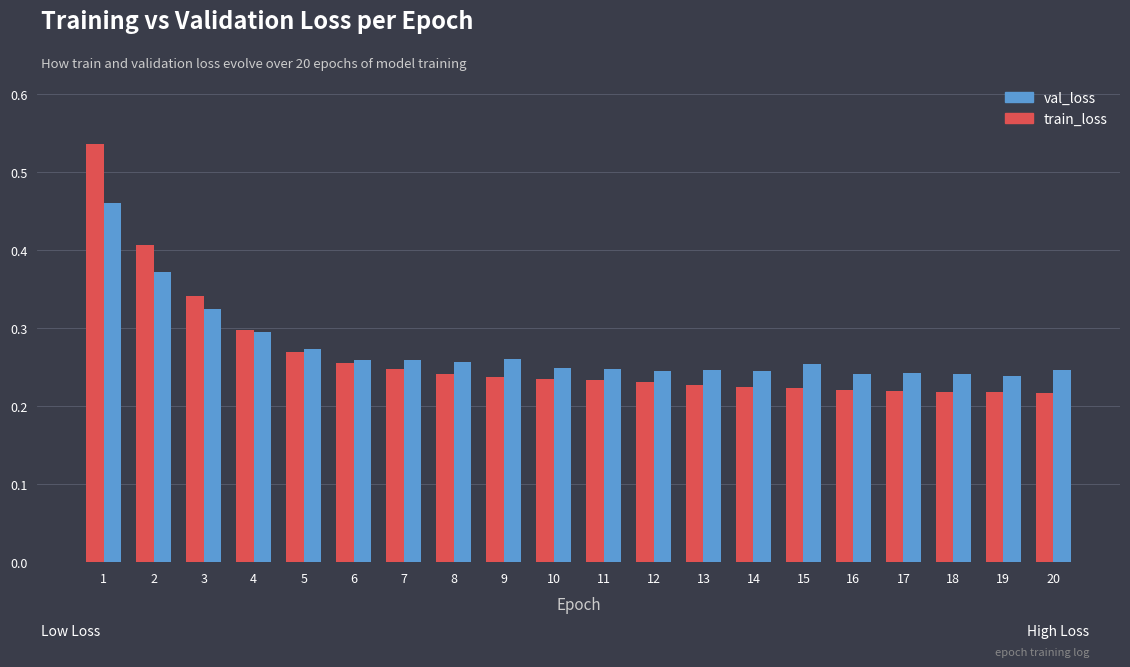

What is the sum of all train_loss values?

5.3